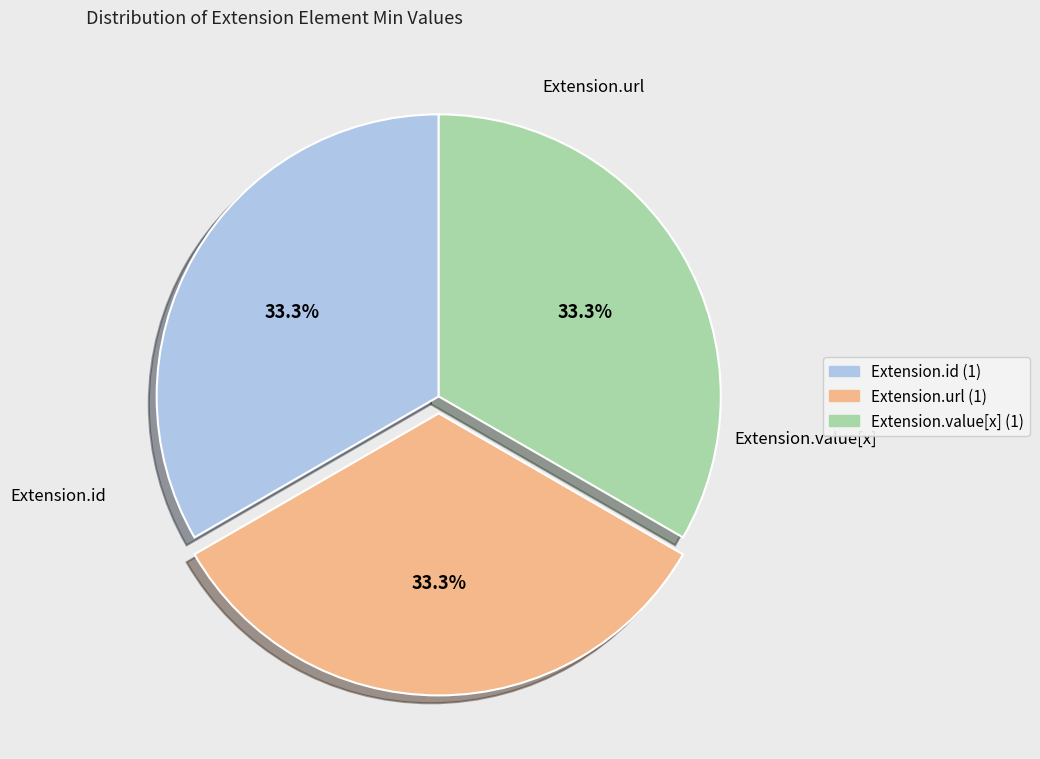

Count the number of slices in the pie.

3